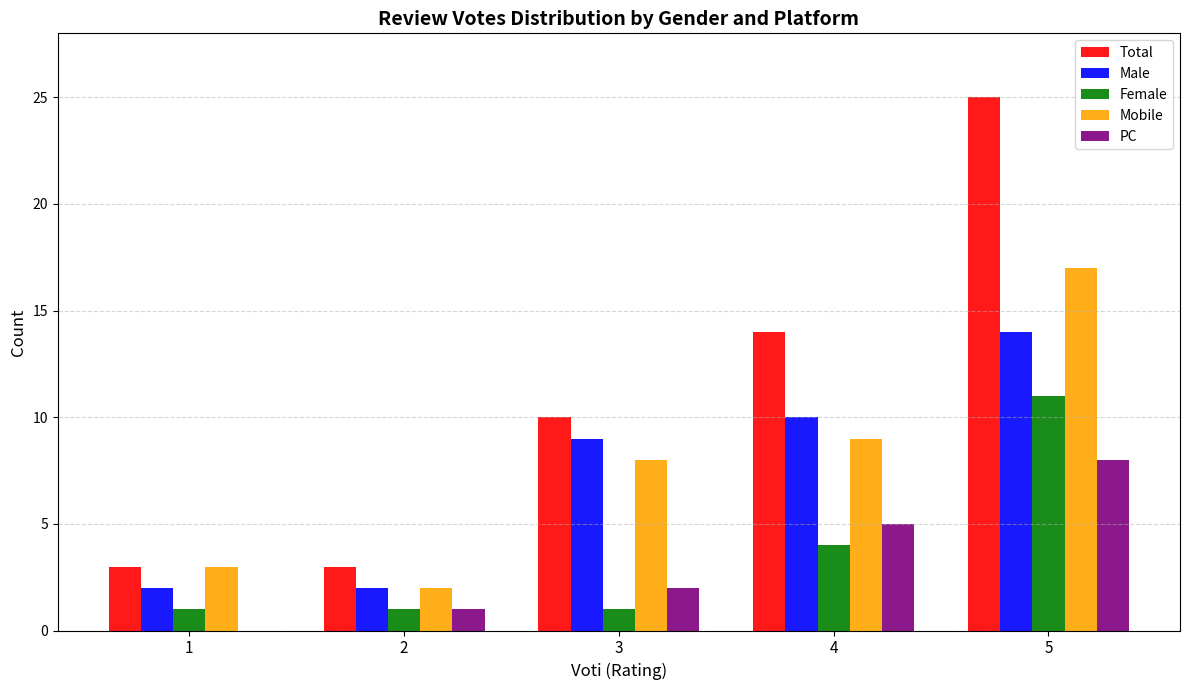

Which series has the largest total across all categories?

Total